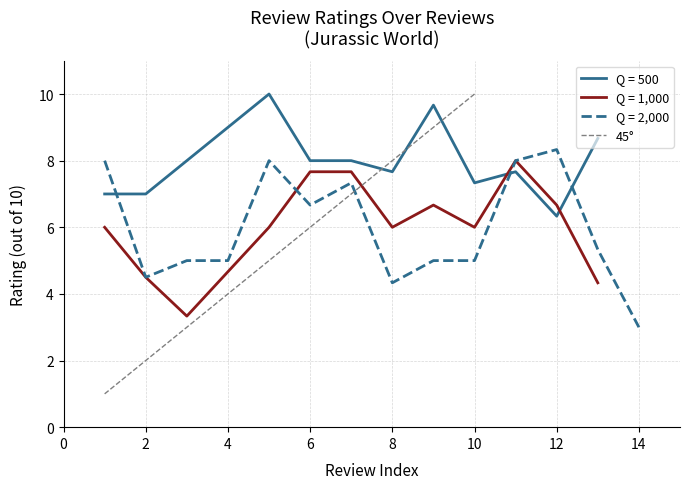

What is the maximum value for Q = 1,000?

8.0